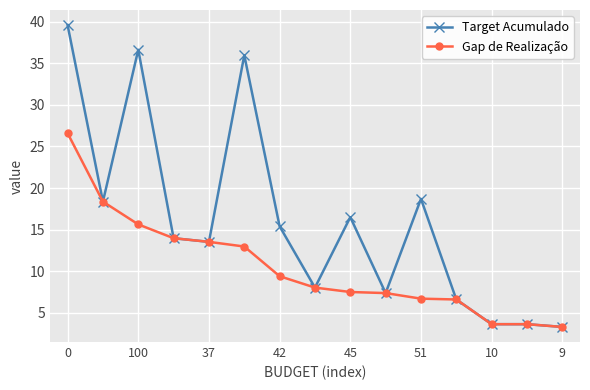

Which series has the widest spread of values?

Target Acumulado